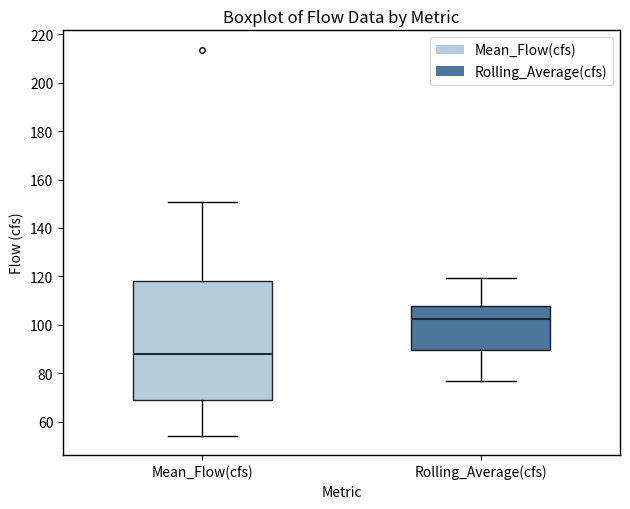

Reading left to right, transcribe this box plot: for each box, give where its median line is, the range the box spans, and where its two whiskers end, as read against the y-axis. The values are not printed on the chart, so give them approximately, as read against the axis.

Mean_Flow(cfs): median 88, box 70 to 118, whiskers 54 to 150
Rolling_Average(cfs): median 102, box 90 to 108, whiskers 76 to 120